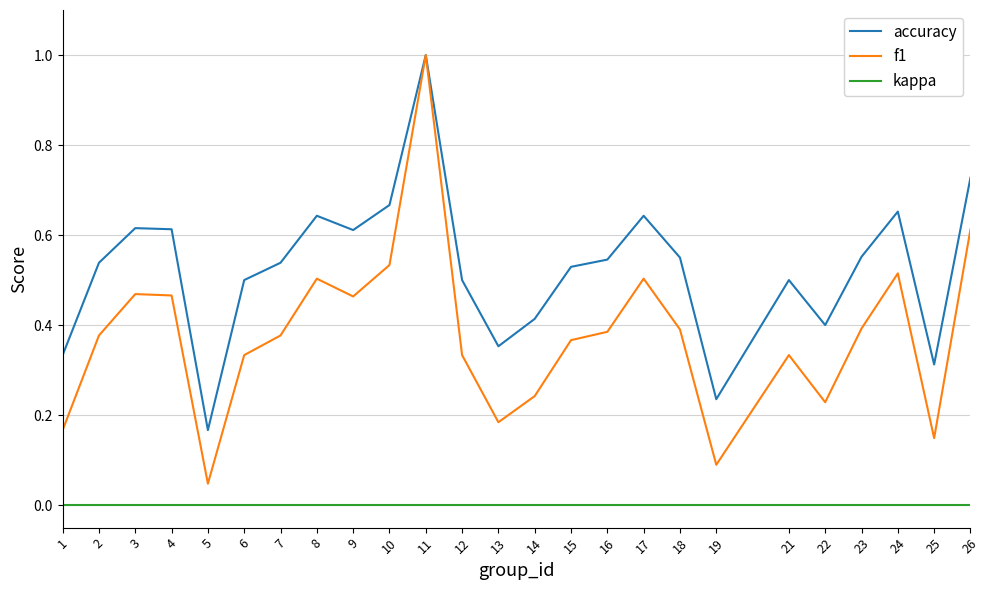

At how many categories does at least one series exceed 0?

25